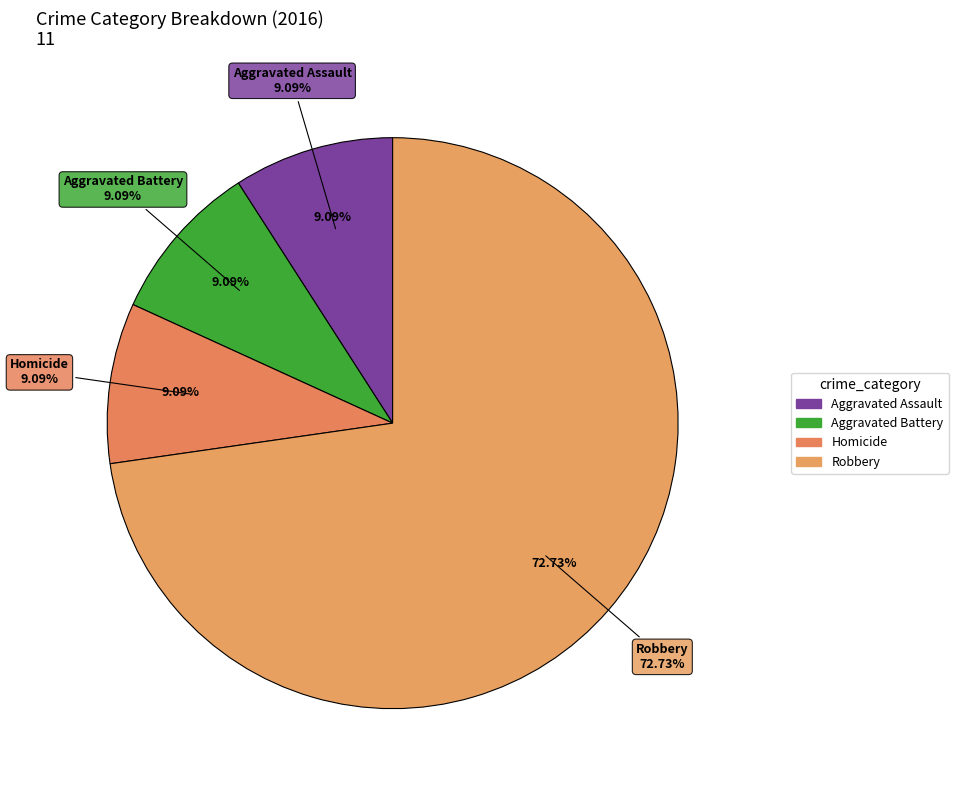

Count the number of slices in the pie.

6